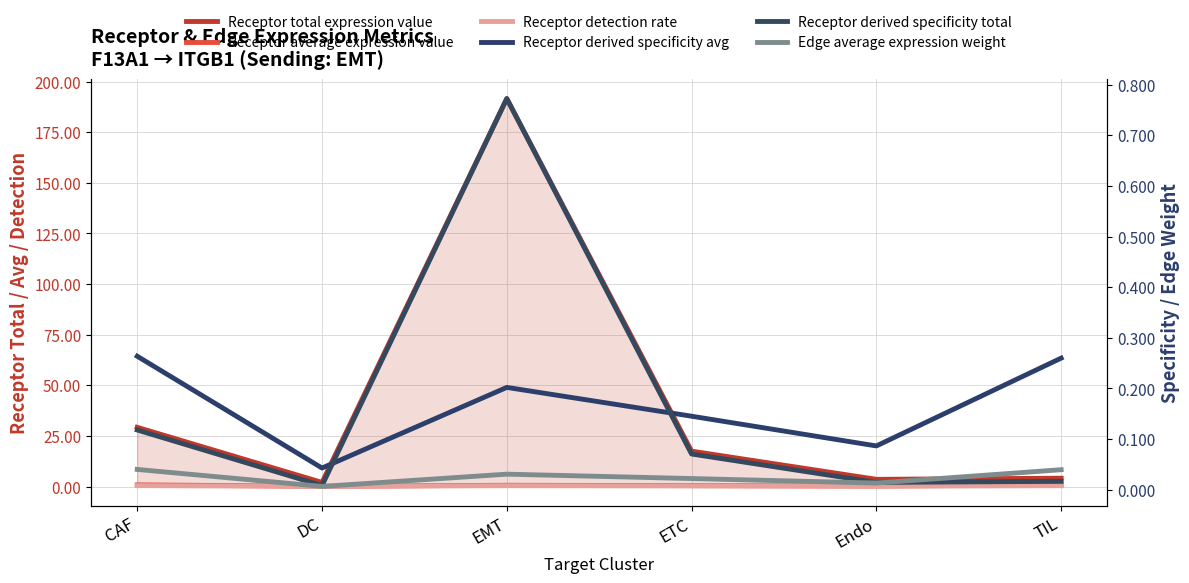

Which series has the widest spread of values?

Receptor total expression value